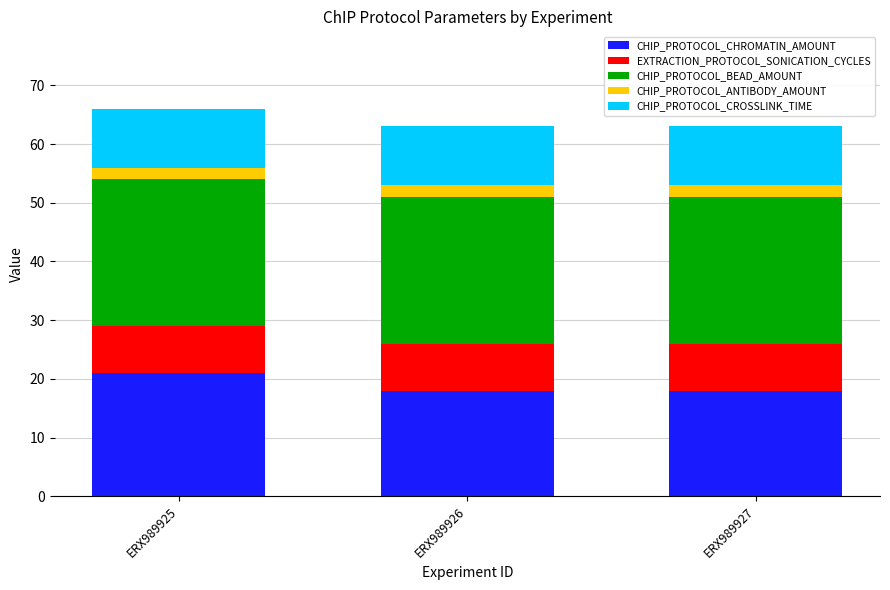

What is the difference between the CHIP_PROTOCOL_CHROMATIN_AMOUNT values at ERX989926 and ERX989925?

3